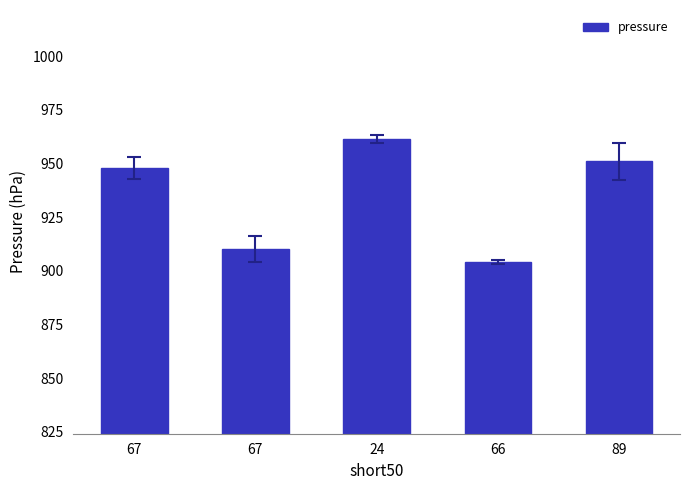

What is the greatest value displayed?

961.5